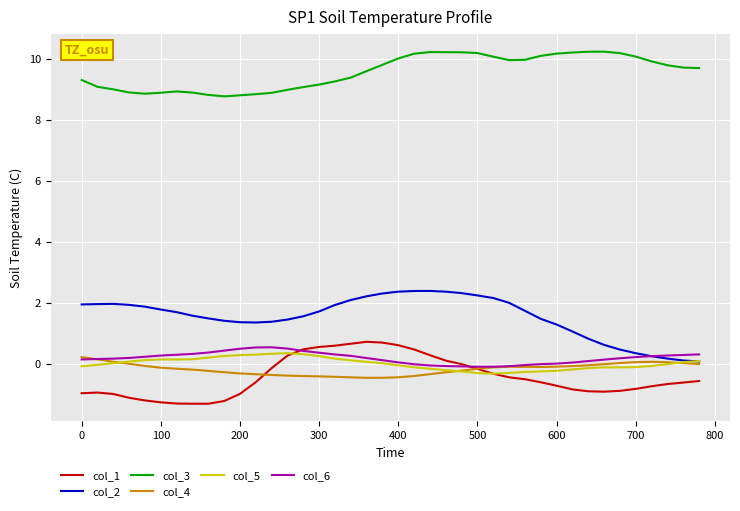

True or false: col_3 and col_6 cross at least once.

False